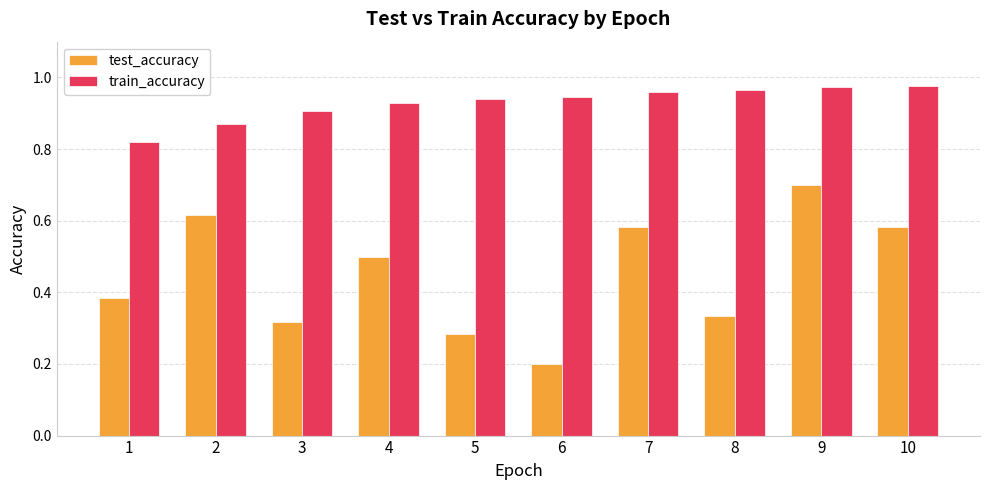

The train_accuracy series shows 0.5 at 6. True or false?

False